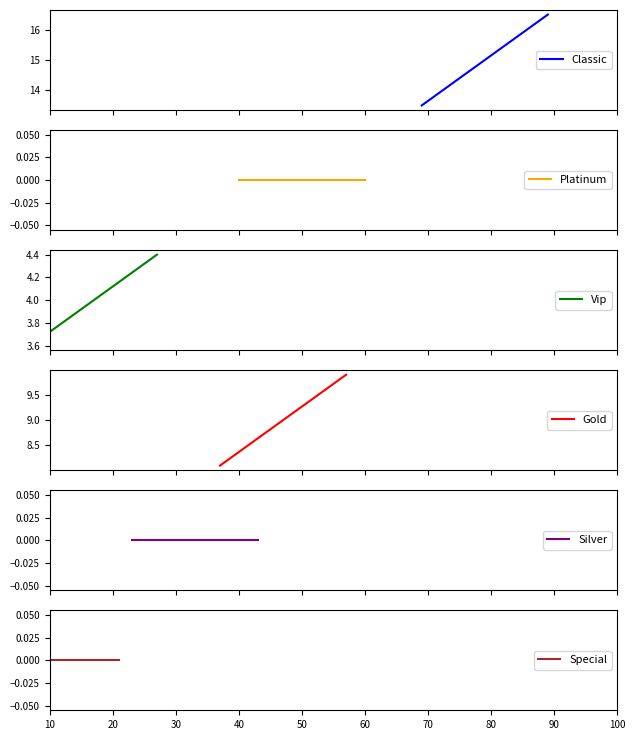

What is the minimum value for Classic?

13.5